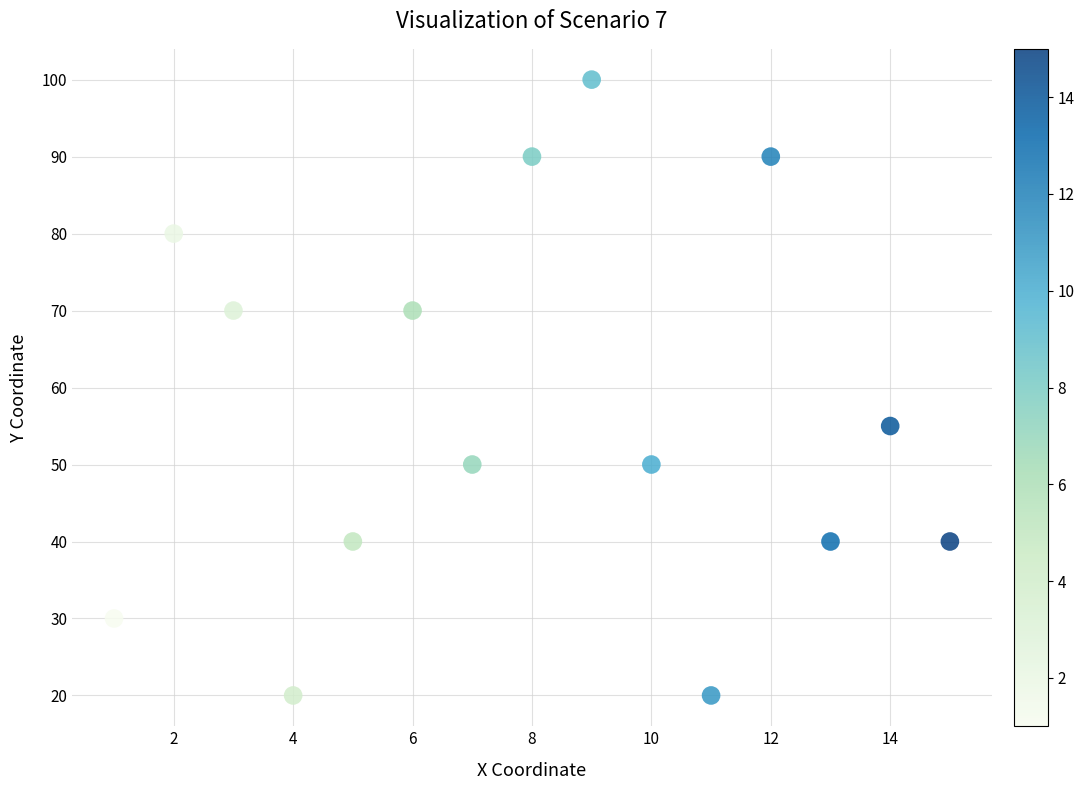

What is the range of X values (max minus min)?

14